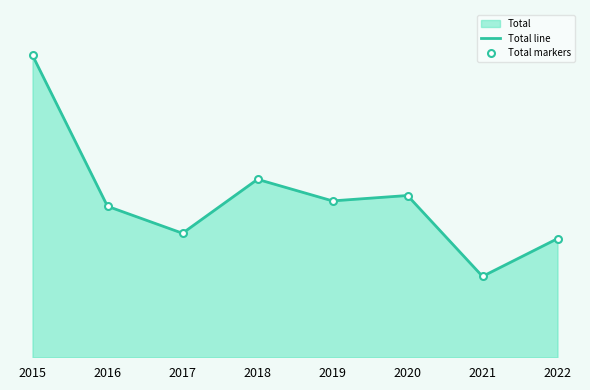

How many data points in Total line are less than 29?

4